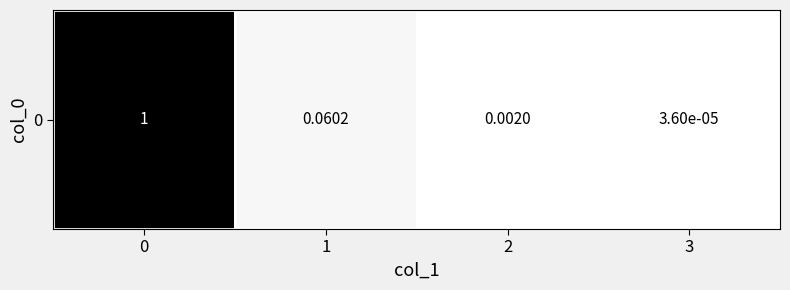

List the labels in order of value, largest first.

0, 1, 2, 3